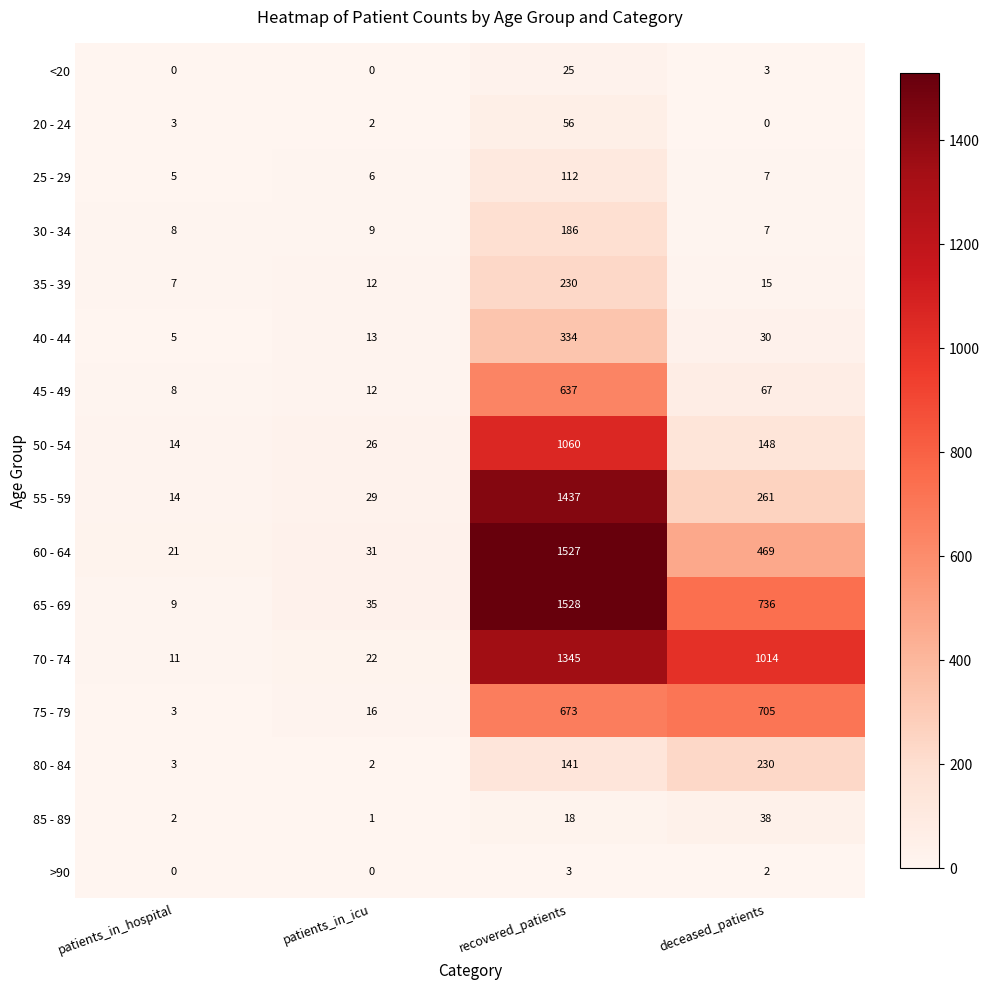

Is the value of 50 - 54 at patients_in_hospital greater than the value of 40 - 44 at patients_in_icu?

Yes